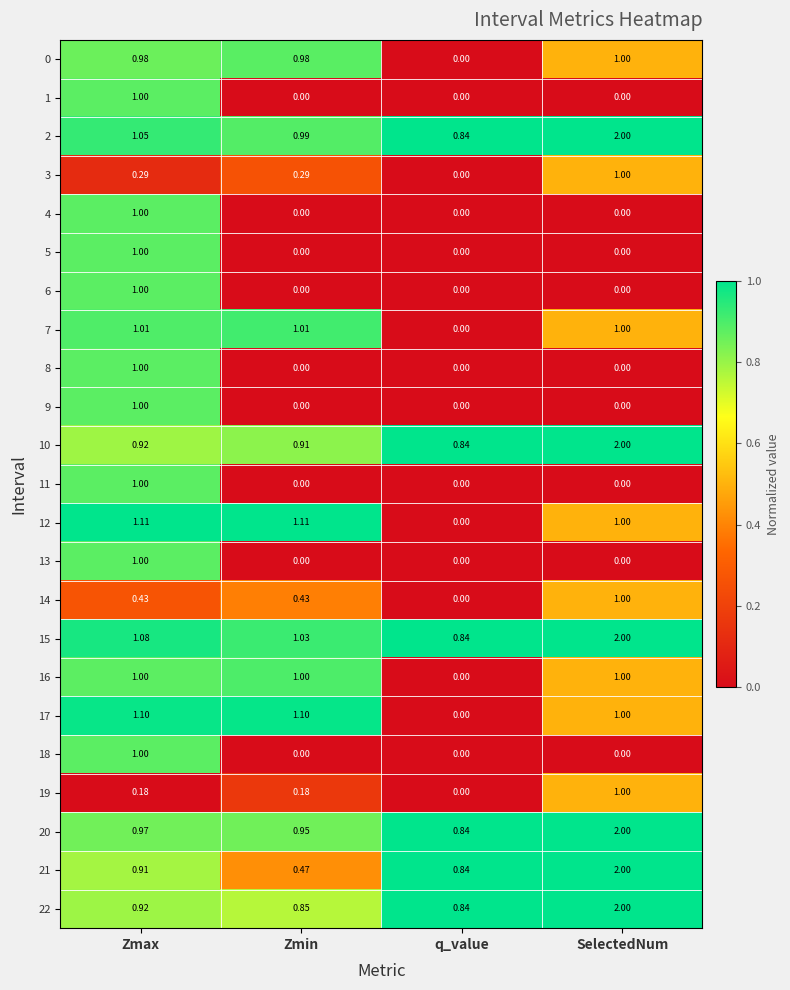

At which label does 21 reach its minimum?

Zmin